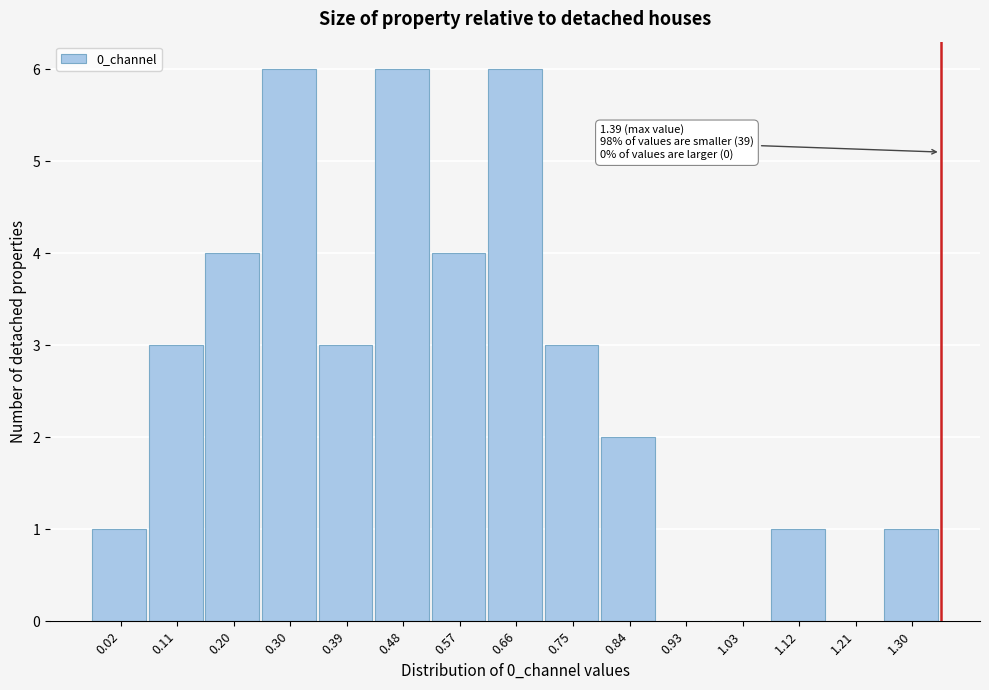

Reading left to right, extract all data points from this chart.

0.02=1	0.11=3	0.20=4	0.30=6	0.39=3	0.48=6	0.57=4	0.66=6	0.75=3	0.84=2	0.93=0	1.03=0	1.12=1	1.21=0	1.30=1